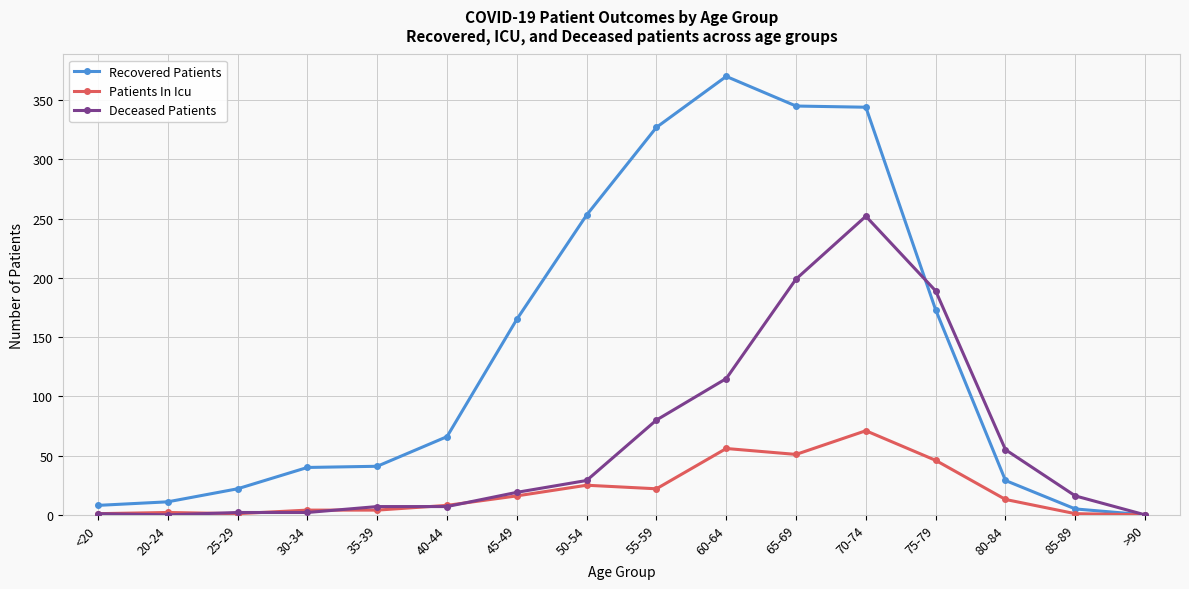

Where is Recovered Patients nearest to the value 185?

75-79